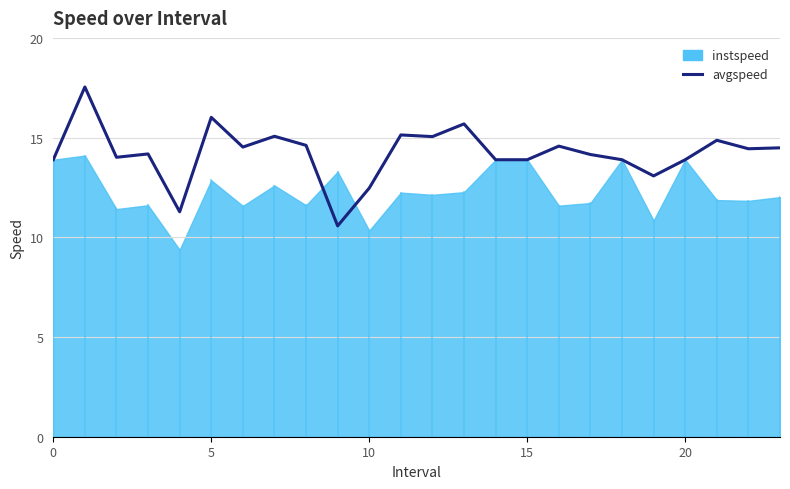

True or false: avgspeed has a value of 3.5 at 10.

False